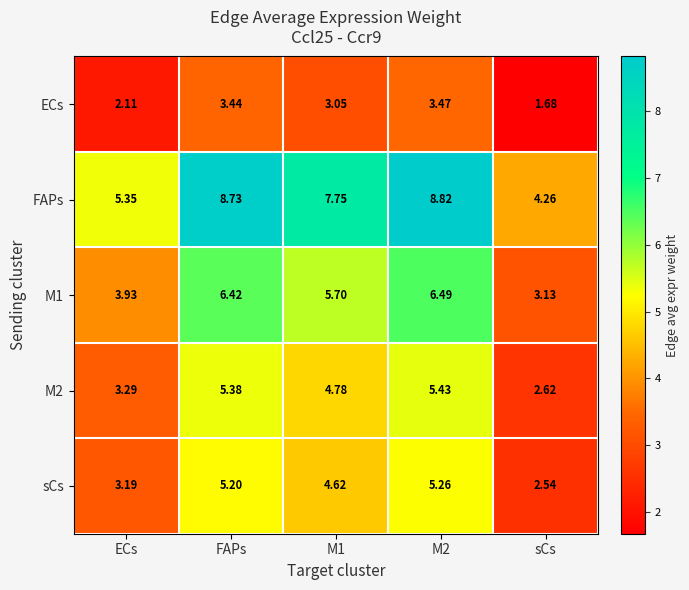

Between ECs and sCs, which series saw the biggest shift?

FAPs